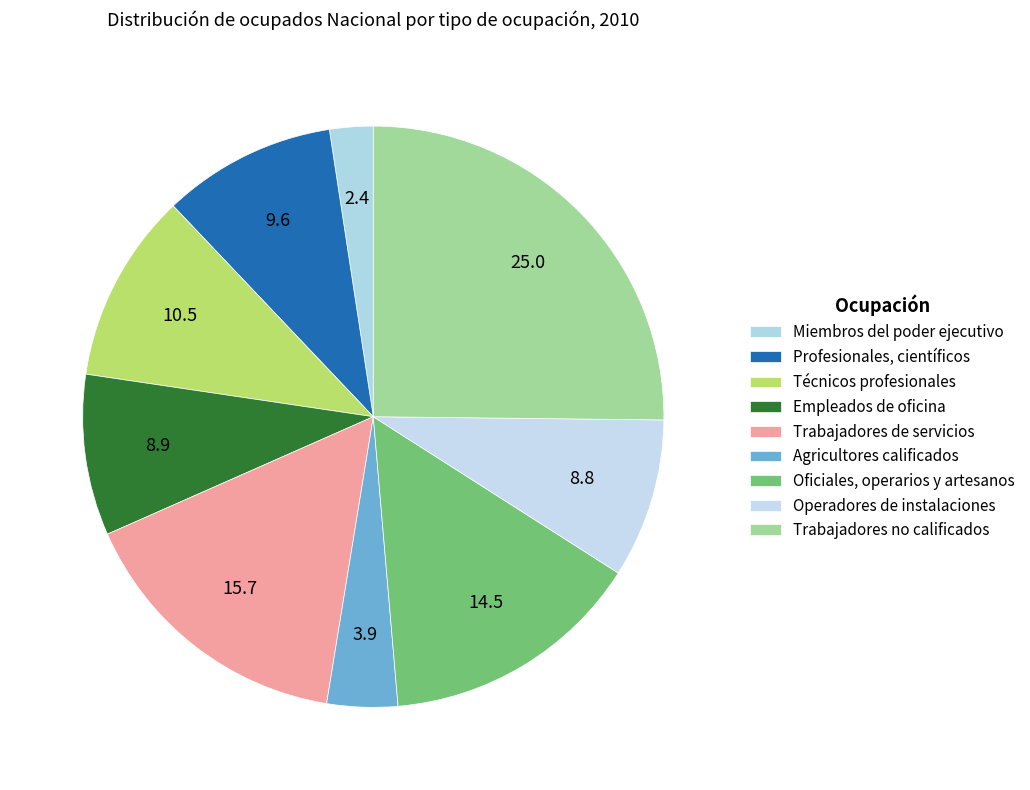

How many slices are in this pie chart?

9